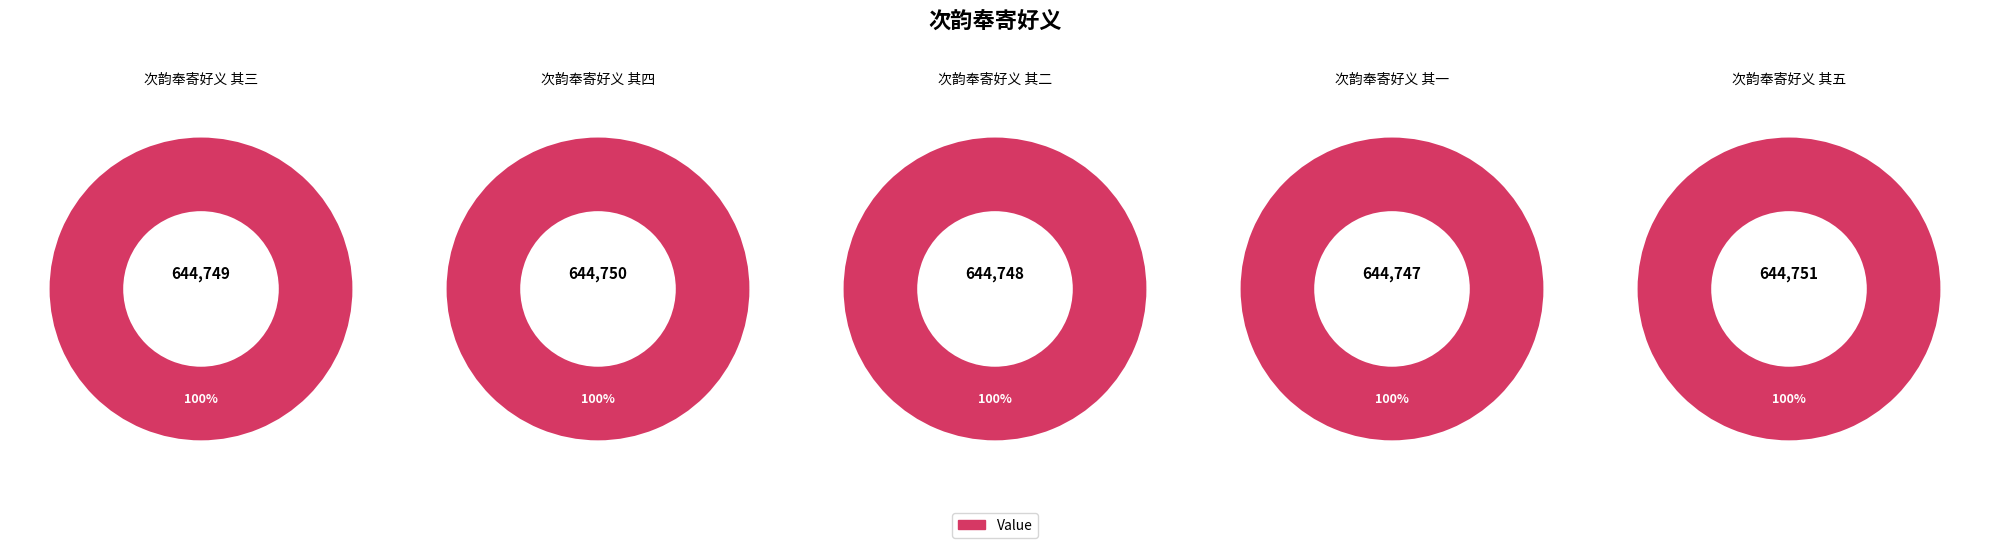

To the nearest percent, what is the combined percentage of 次韵奉寄好义 其五 and 次韵奉寄好义 其三?

40%